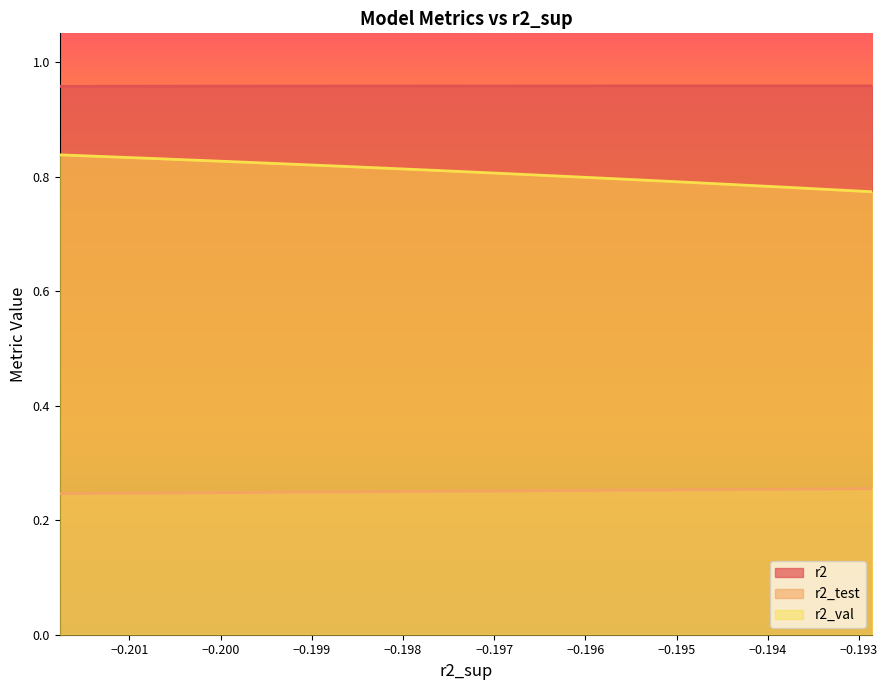

True or false: r2_val has more than 1 interior local peaks.

False